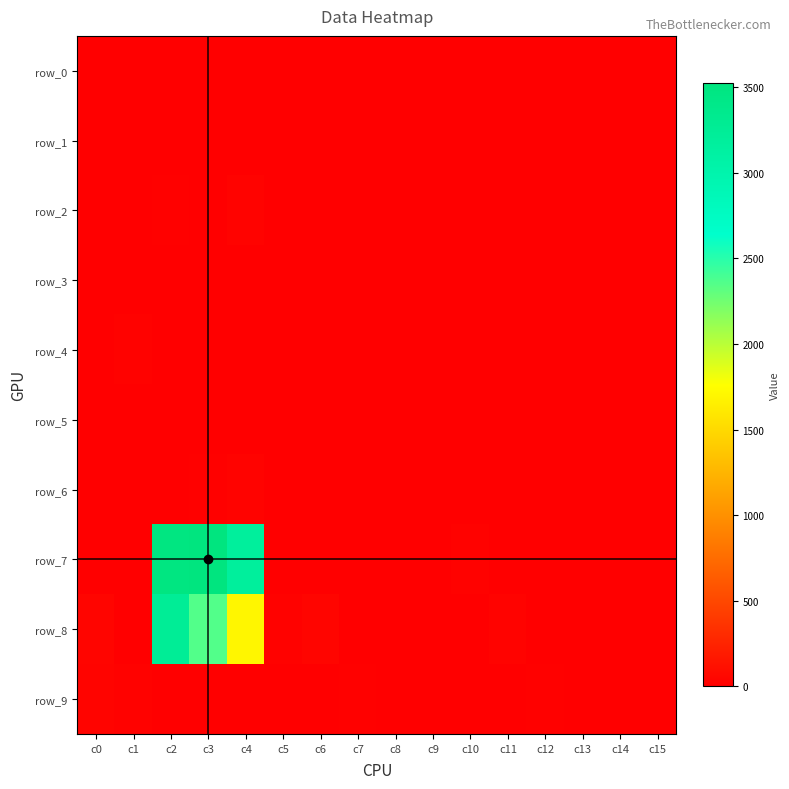

Count the row_1 values in the range 0 to 1.

13